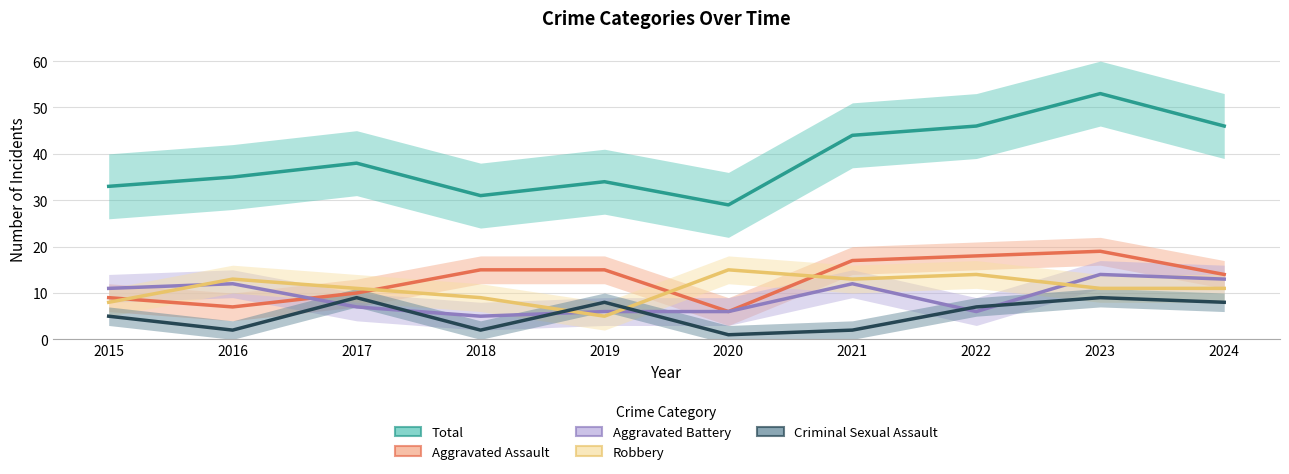

At which category is the sum across all series the highest?

2023